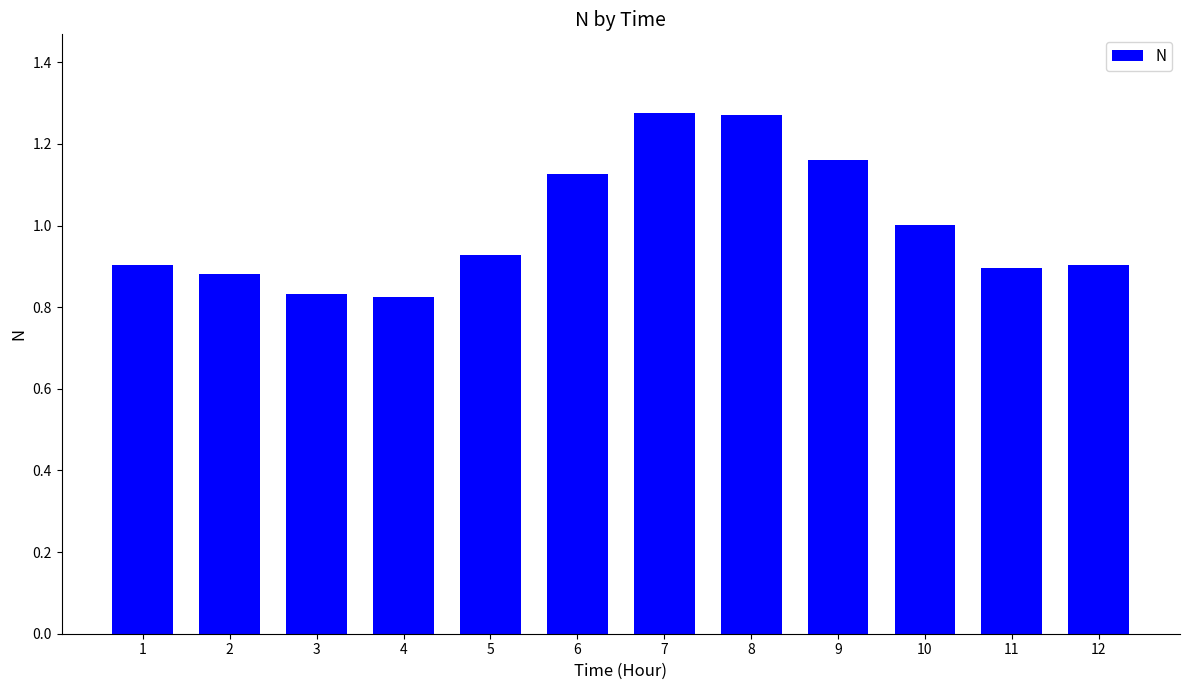

What is the average value?

1.0